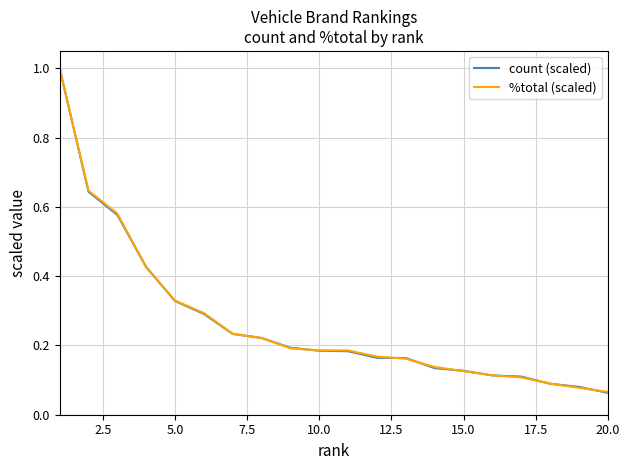

What is the greatest value displayed?

1.0